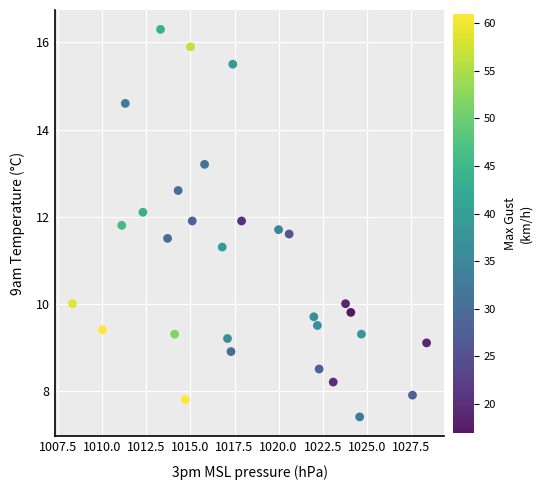

What Y value in the scatter plot is closest to 11?

11.3